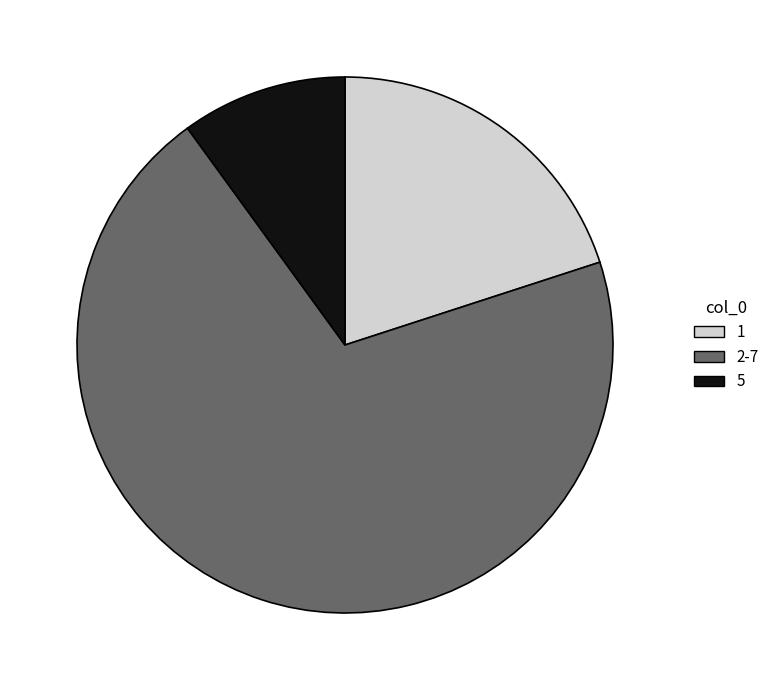

Is it true that 5 is 10% of the pie?

True